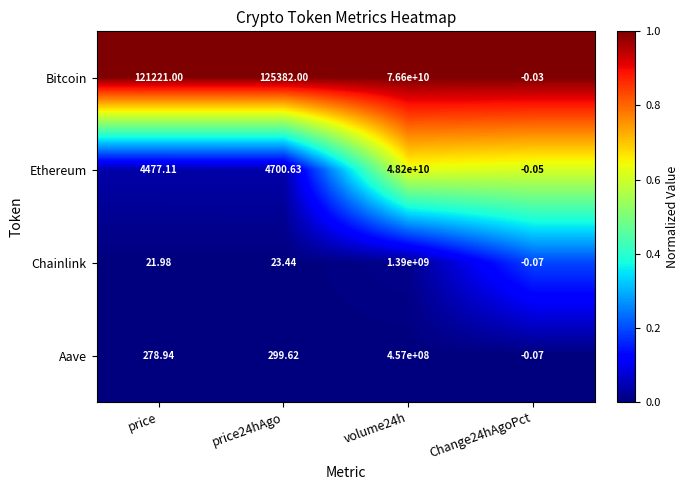

Which series has the widest spread of values?

Bitcoin